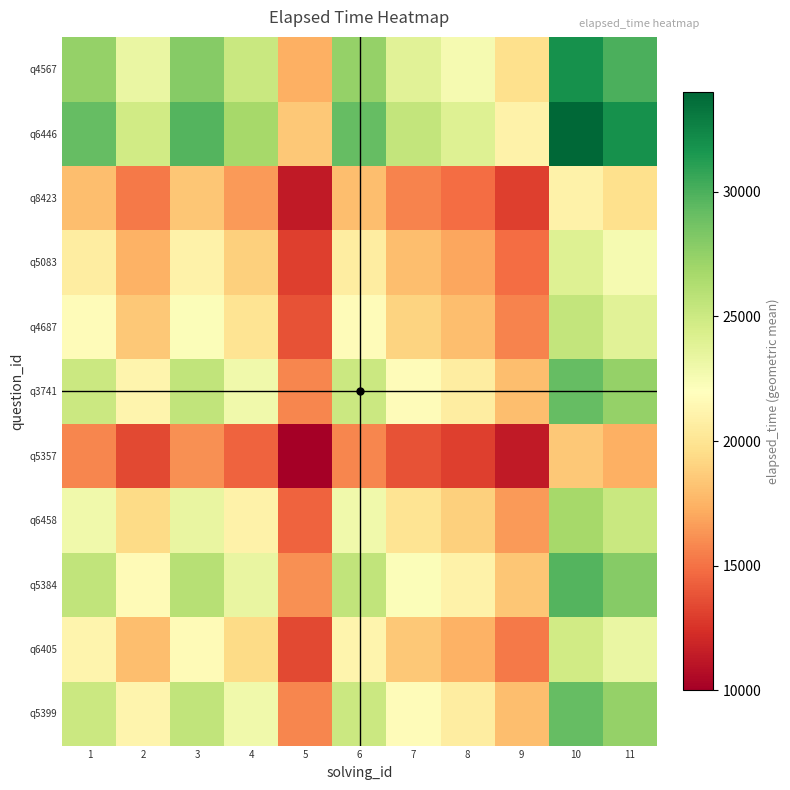

At which category is the sum across all series the highest?

10